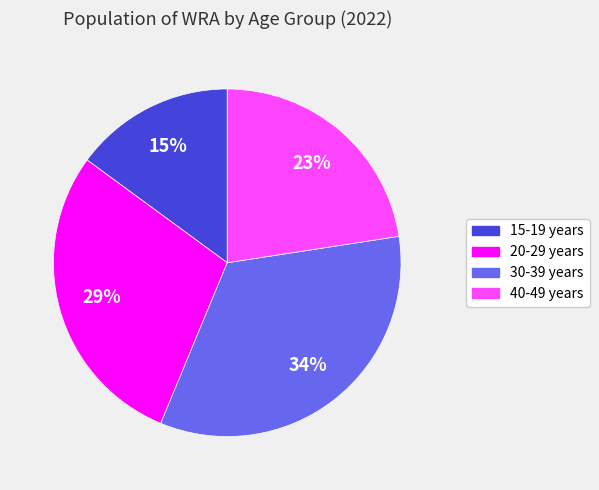

Is it true that 30-39 years is 34% of the pie?

True